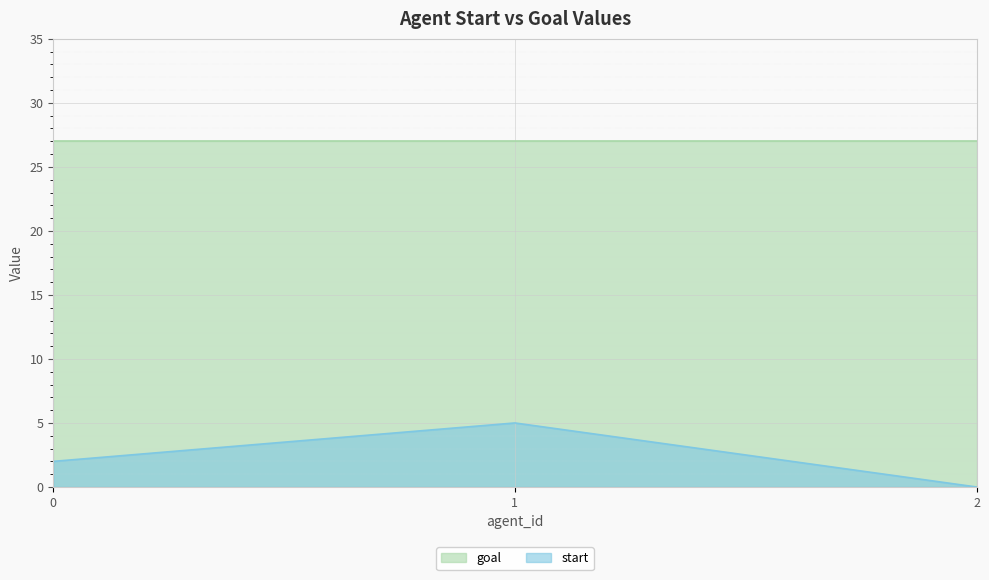

How many lines are shown in the chart?

2